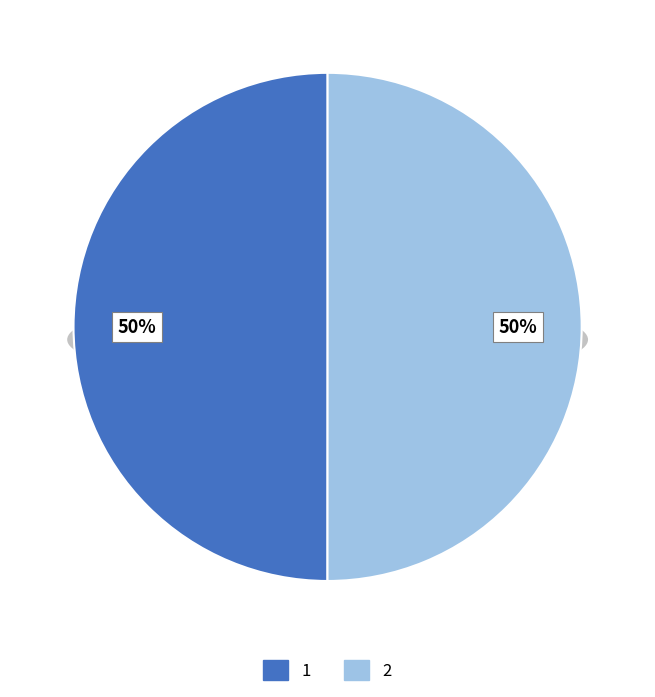

What is the majority slice?

2